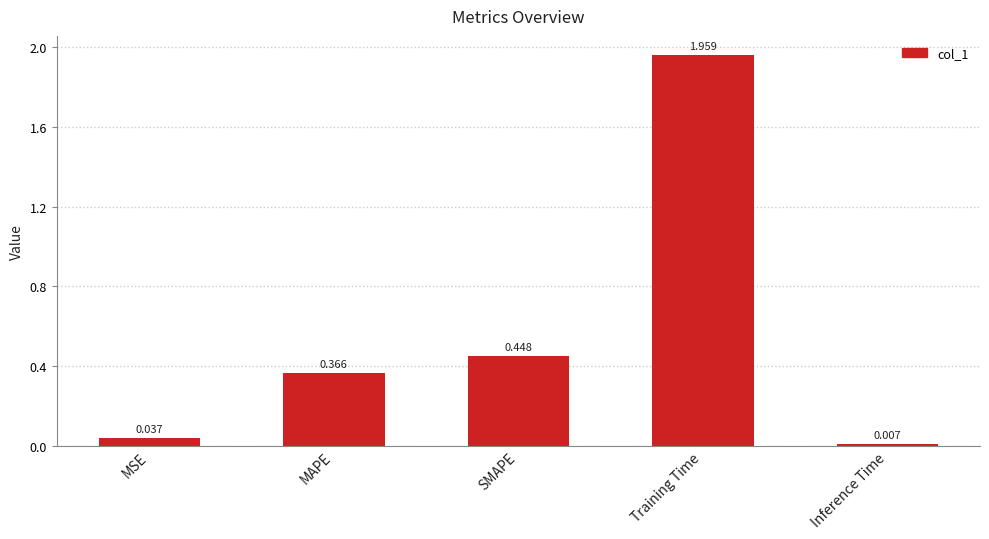

What is the label of the 2nd bar from the left?

MAPE